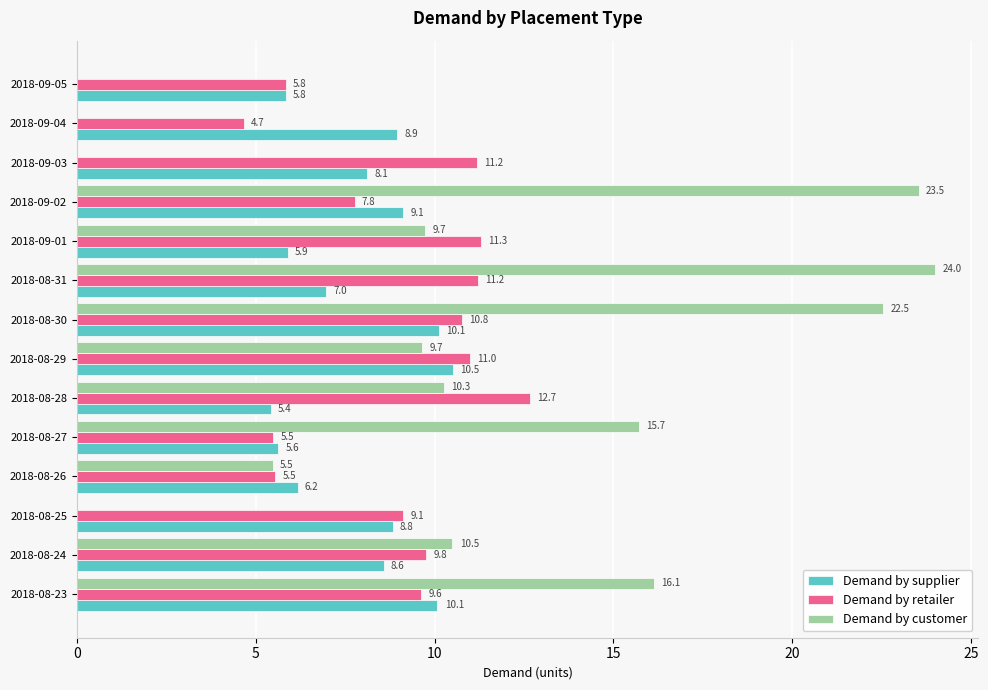

At which label is Demand by customer closest to 12?

2018-08-24